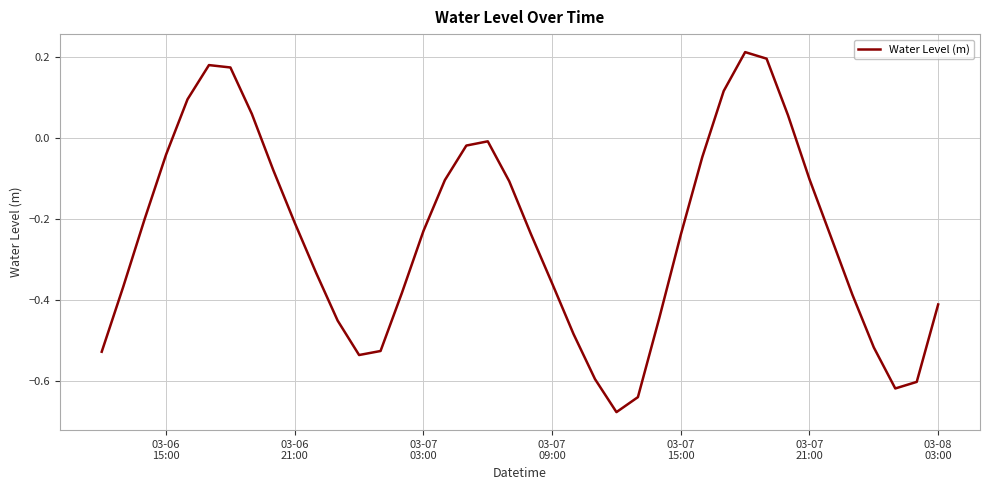

What is the difference between the maximum and minimum values?

0.9